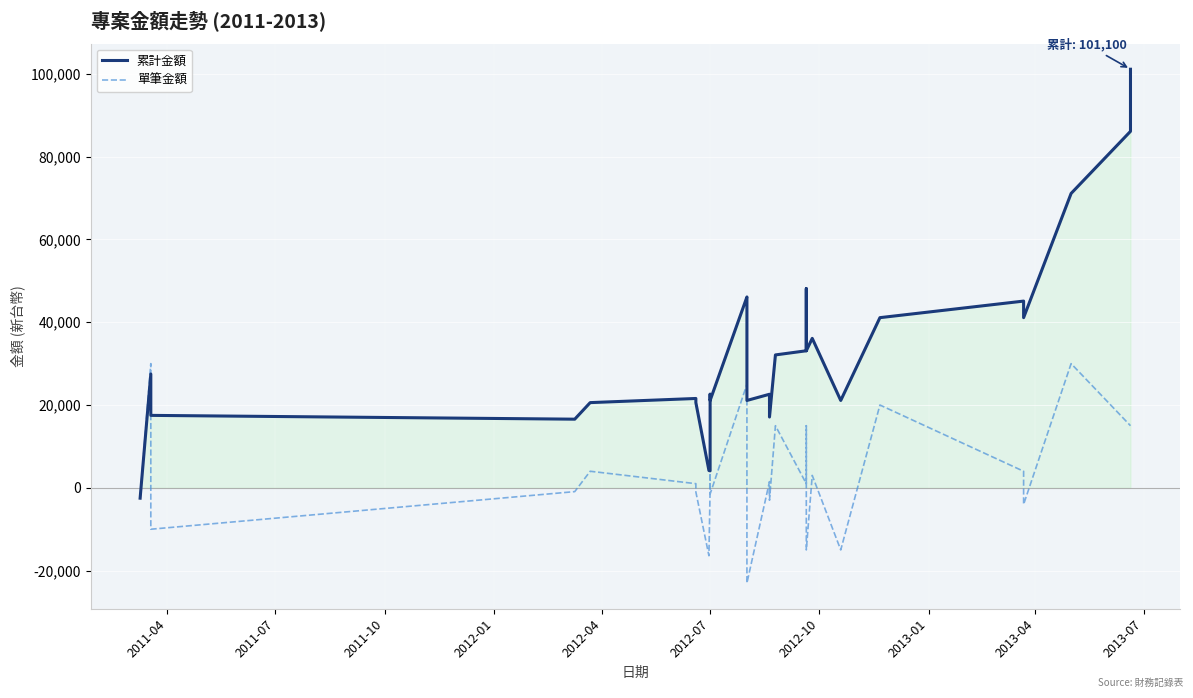

How many intersections are there between 累計金額 and 單筆金額?

1